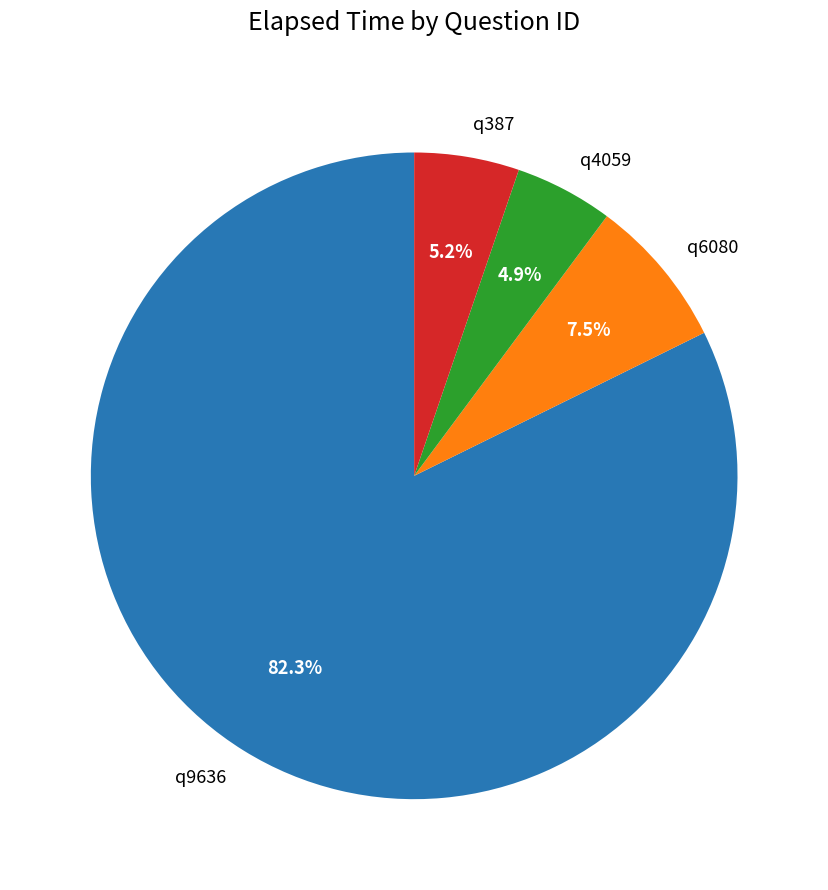

What is the largest slice in the pie chart?

q9636